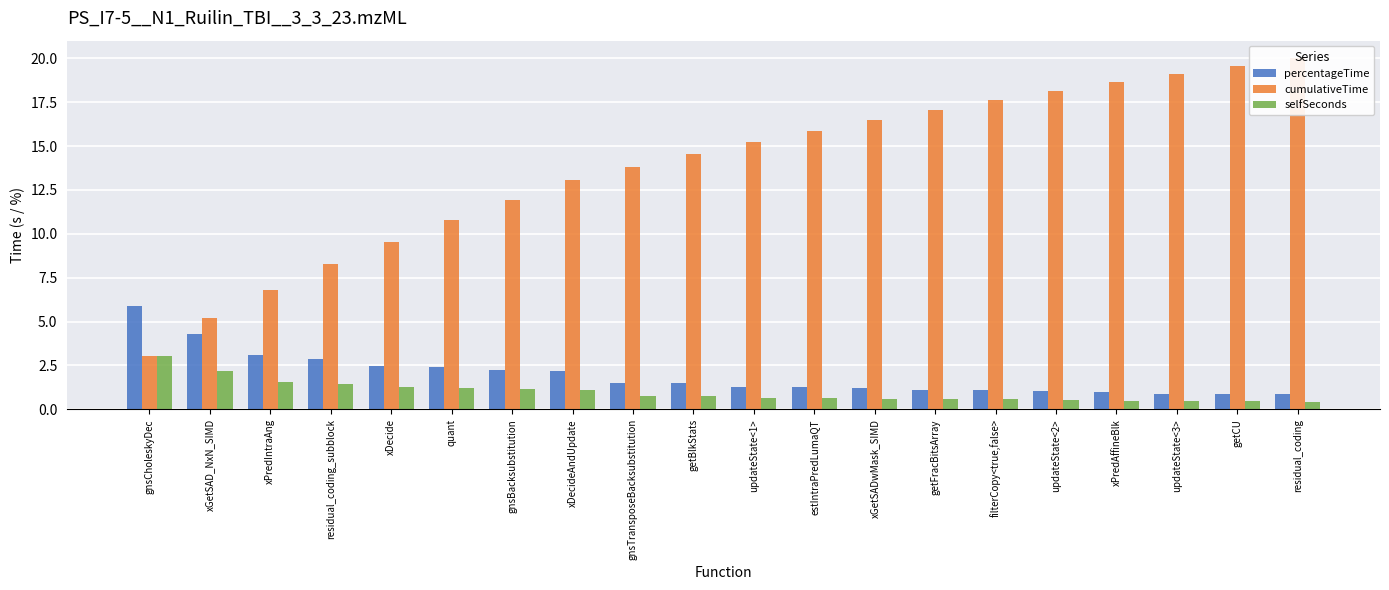

Which series has the largest total across all categories?

cumulativeTime